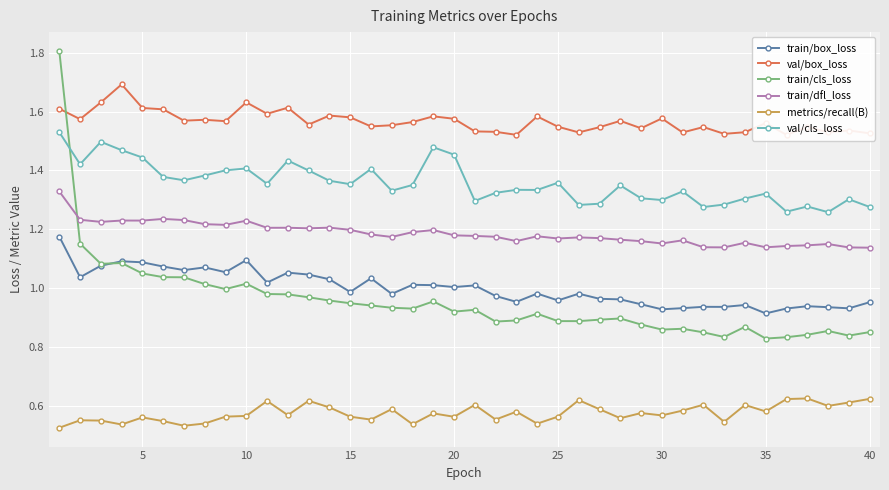

True or false: val/cls_loss and train/dfl_loss cross at least once.

False